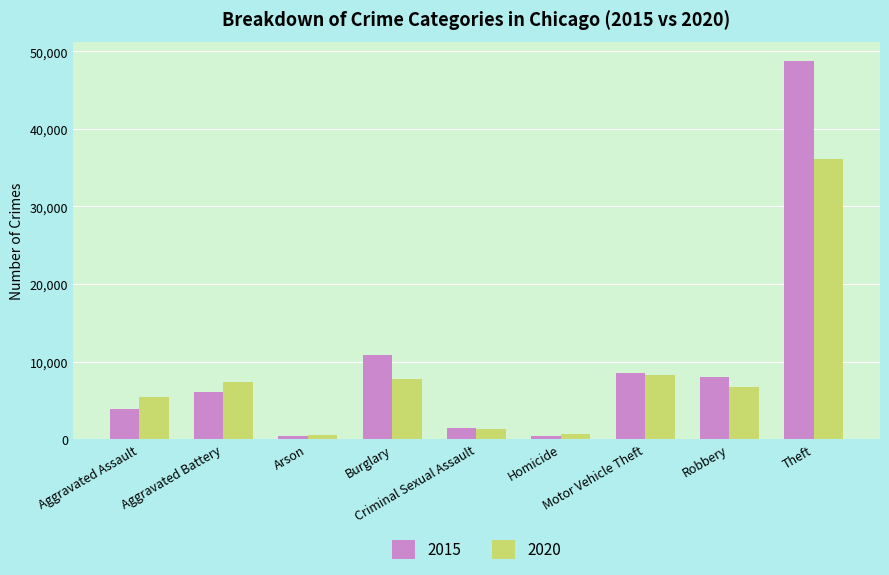

How many bars are there in each group?

2